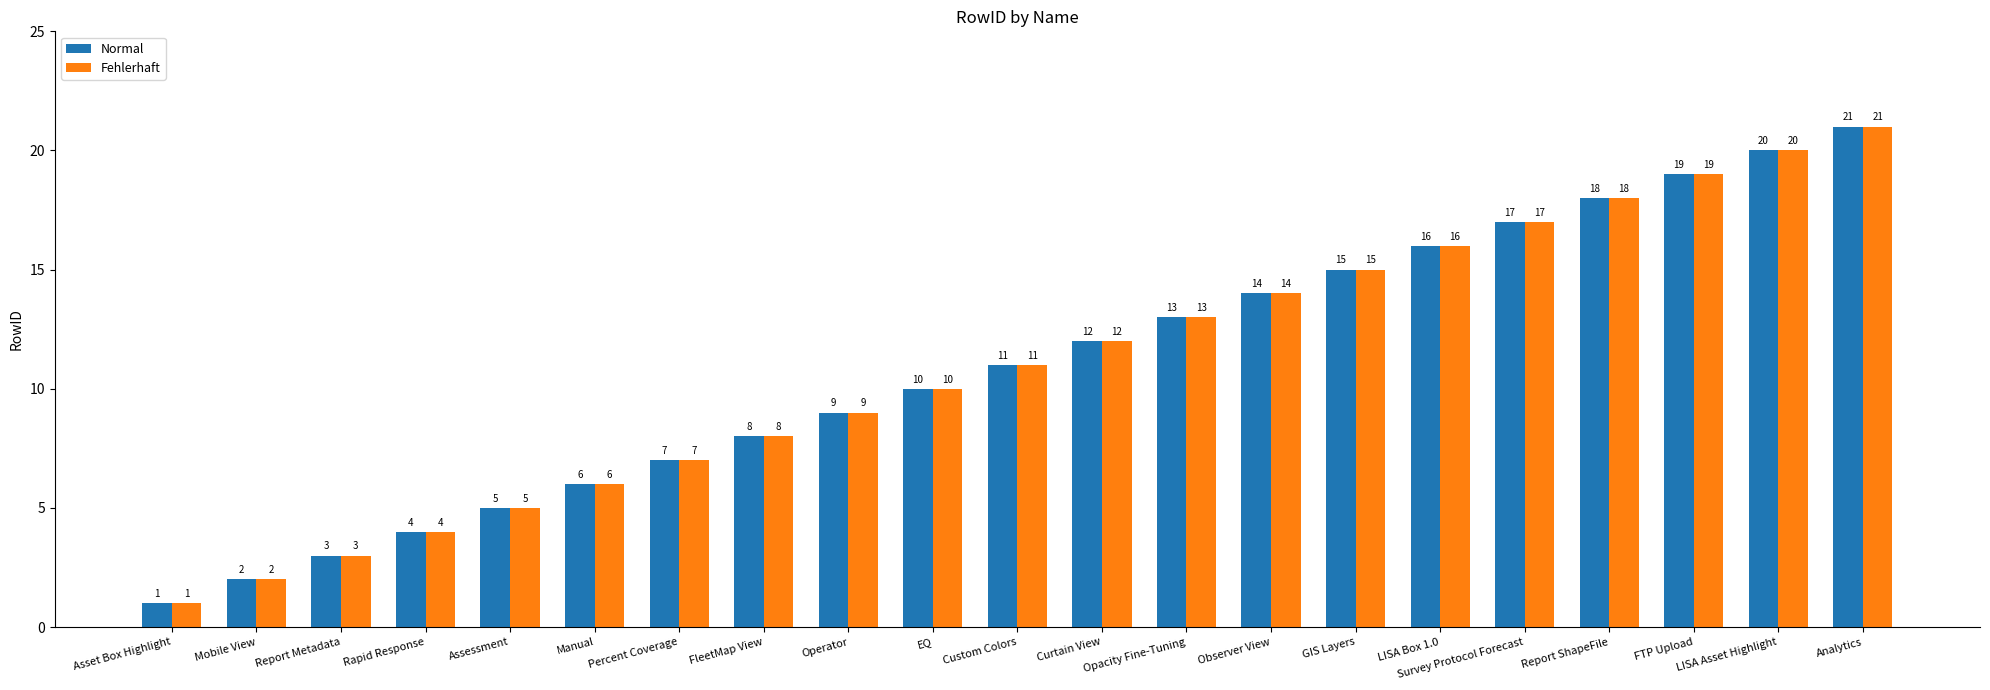

Is it true that Fehlerhaft equals 1 at Asset Box Highlight?

True